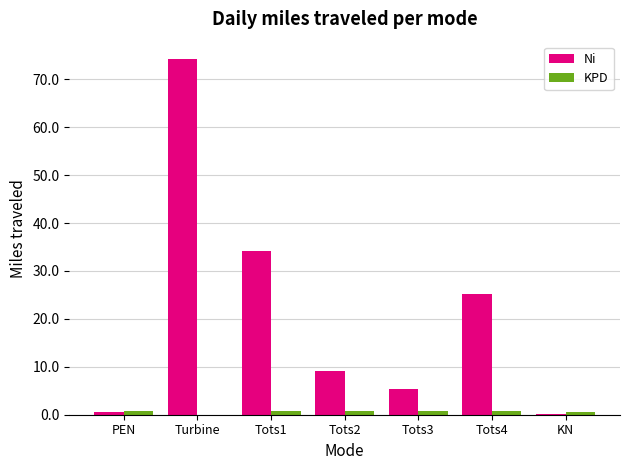

Which series has the largest total across all categories?

Ni